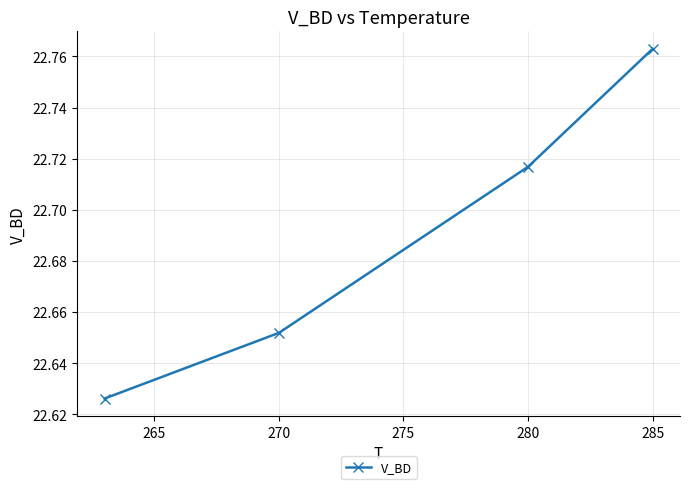

True or false: there are more than 1 points higher than both neighbors.

False